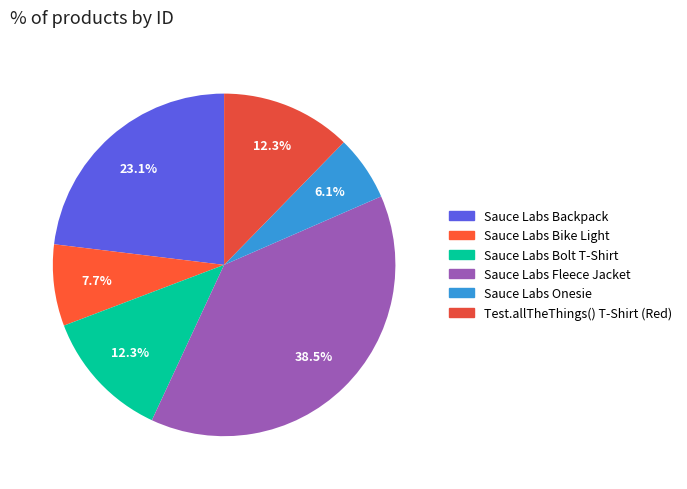

Do Sauce Labs Backpack and Test.allTheThings() T-Shirt (Red) together represent more than half of the pie?

No